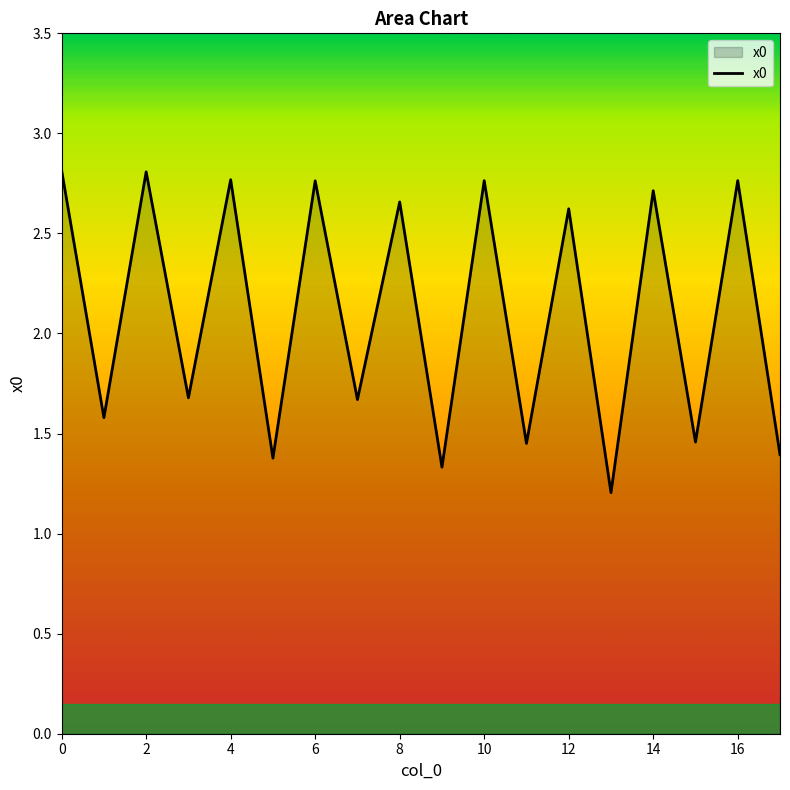

What is the difference between the maximum and minimum values?

1.6